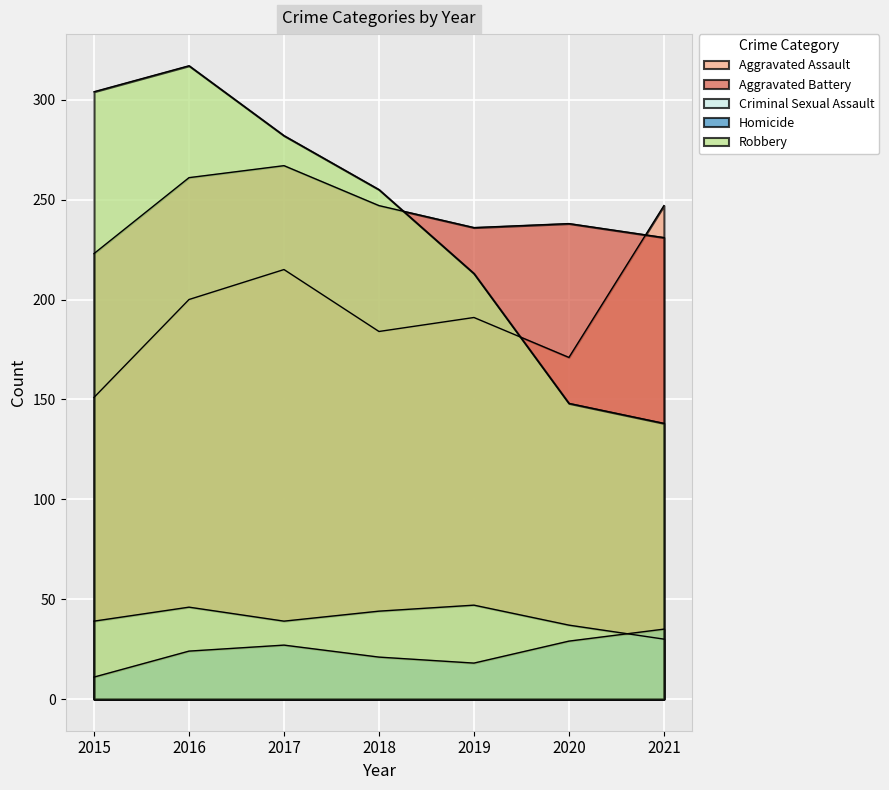

At which label does Homicide first exceed 24?

2017